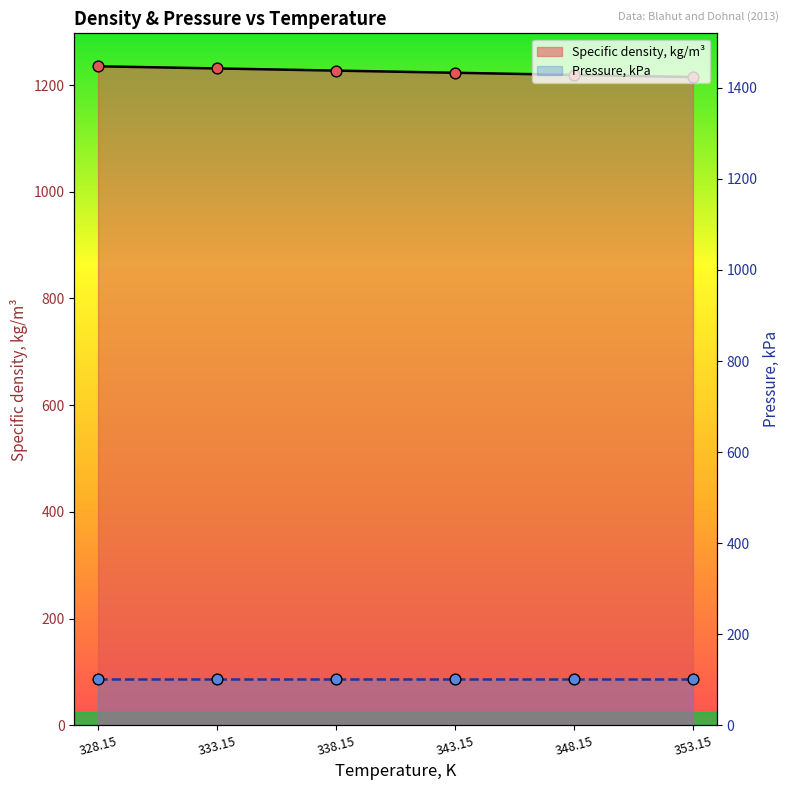

What is the change in value from 343.15 to 348.15?

-4.0